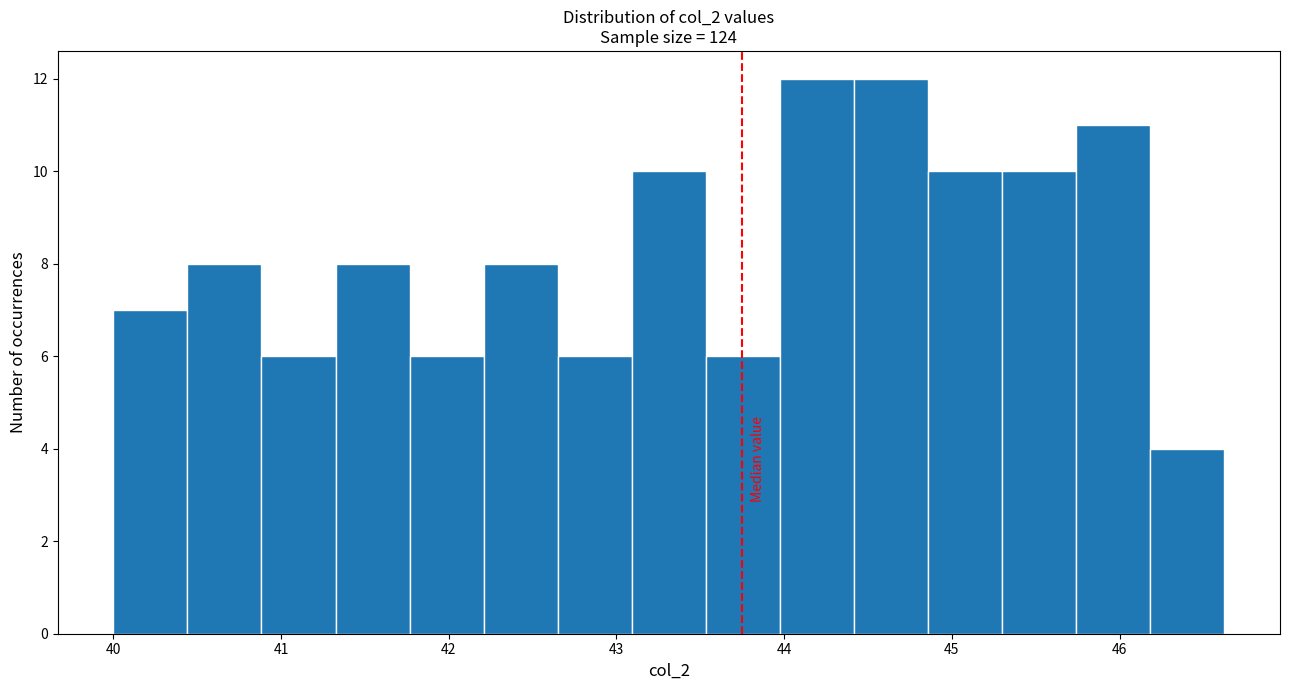

Reading left to right, transcribe this chart: for each bar, give the range it covers on the x-axis and its height. Neither the bar edges nor the heights are printed on the chart, so give them approximately, as read against the axes.

40.0 to 40.4: 7
40.4 to 40.9: 8
40.9 to 41.3: 6
41.3 to 41.8: 8
41.8 to 42.2: 6
42.2 to 42.7: 8
42.7 to 43.1: 6
43.1 to 43.5: 10
43.5 to 44.0: 6
44.0 to 44.4: 12
44.4 to 44.9: 12
44.9 to 45.3: 10
45.3 to 45.7: 10
45.7 to 46.2: 11
46.2 to 46.6: 4